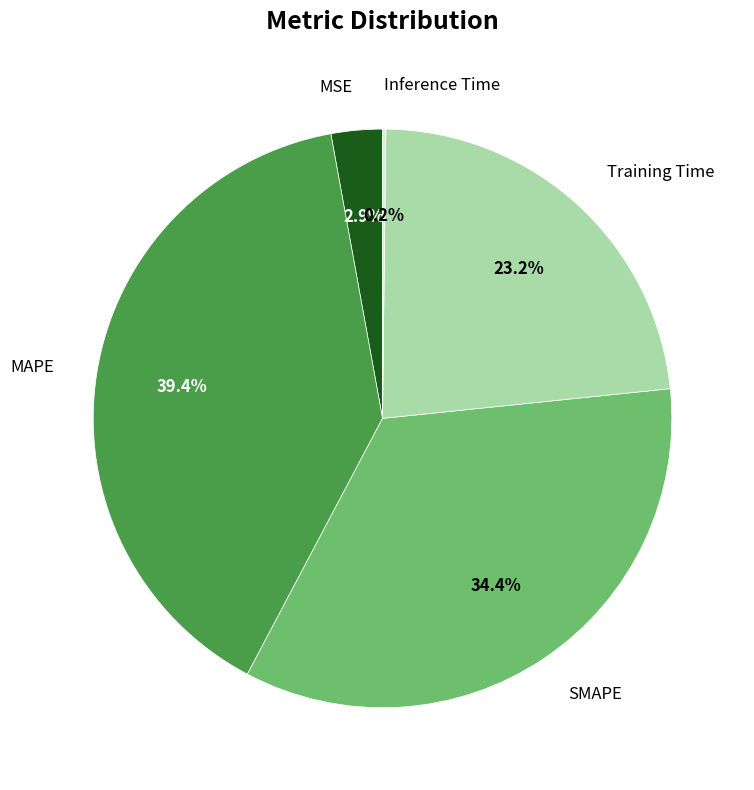

To the nearest percent, what is the difference between the largest and smallest slice percentages?

39%